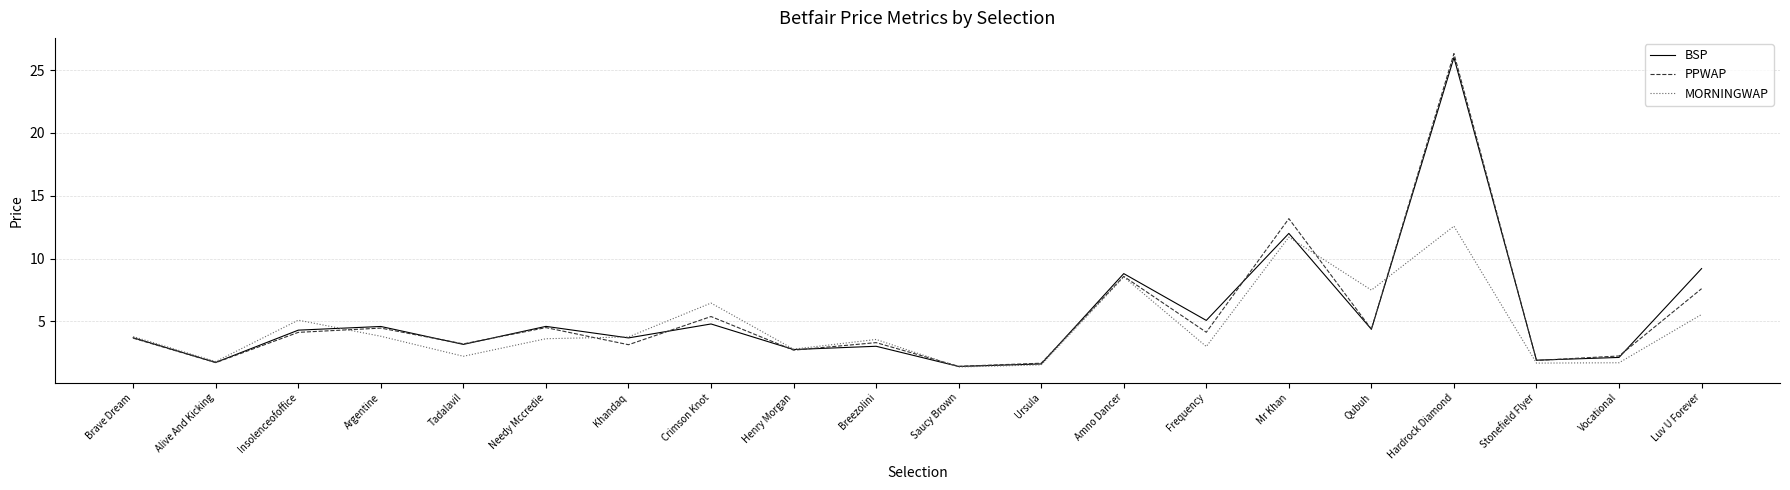

What is the difference between the second highest and minimum values in the BSP series?

10.6